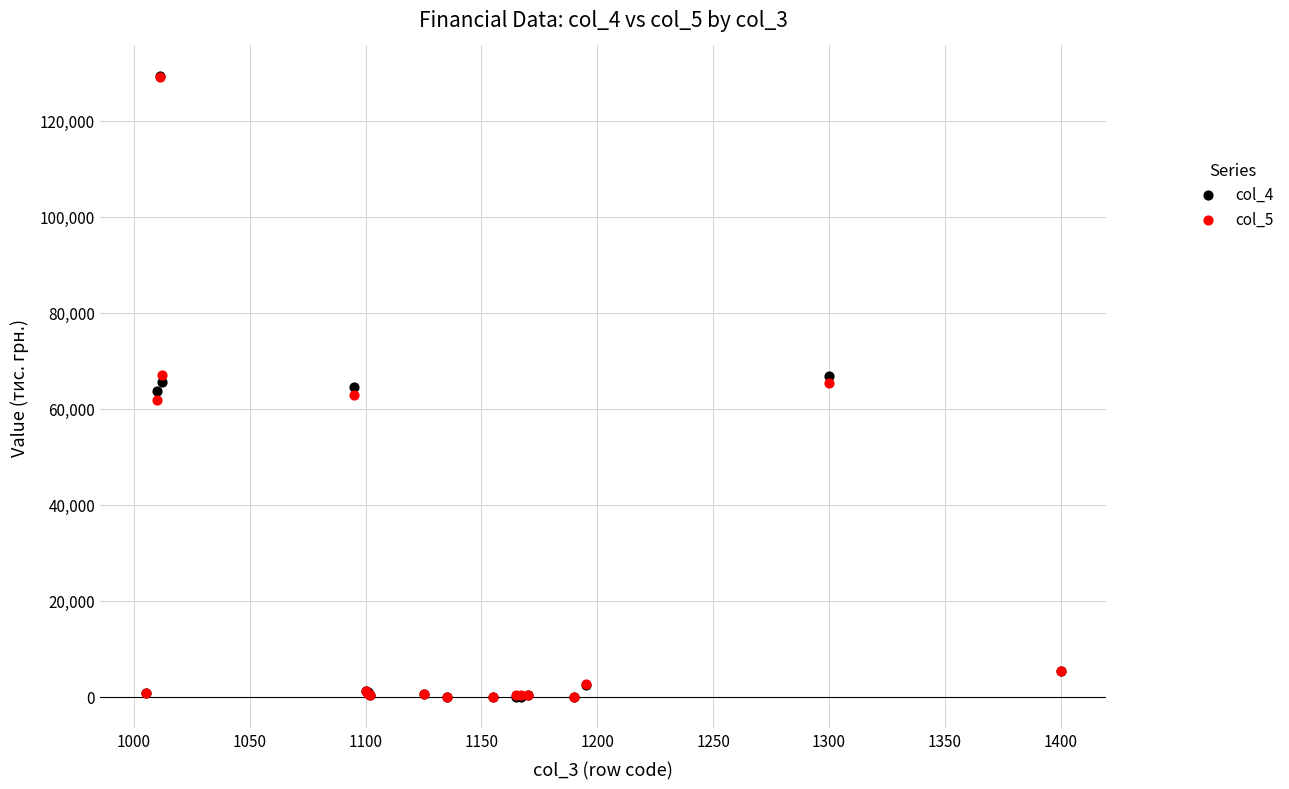

Which series has the widest spread of Y values?

col_4